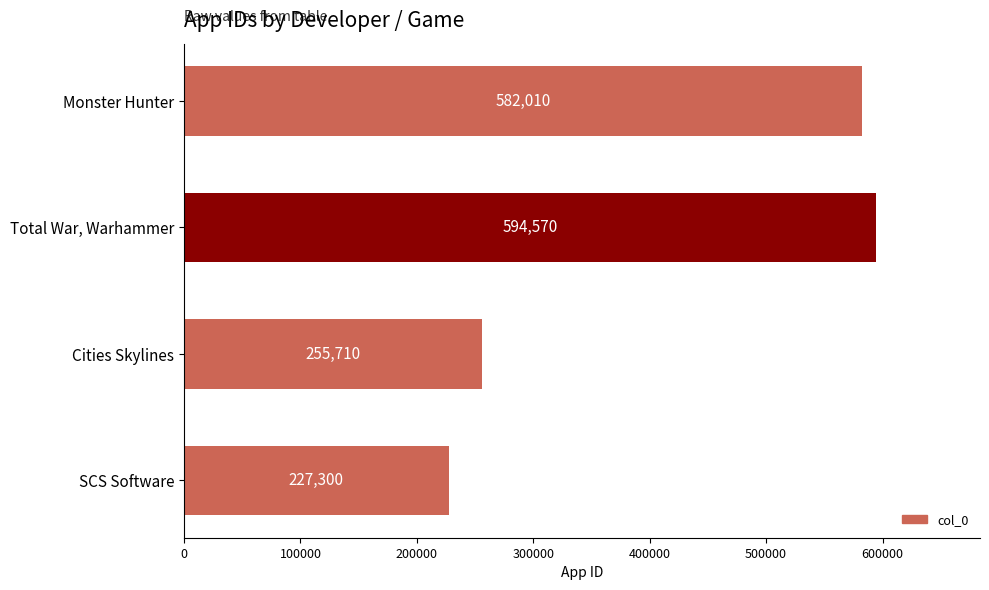

What is the sum of all values?

1659590